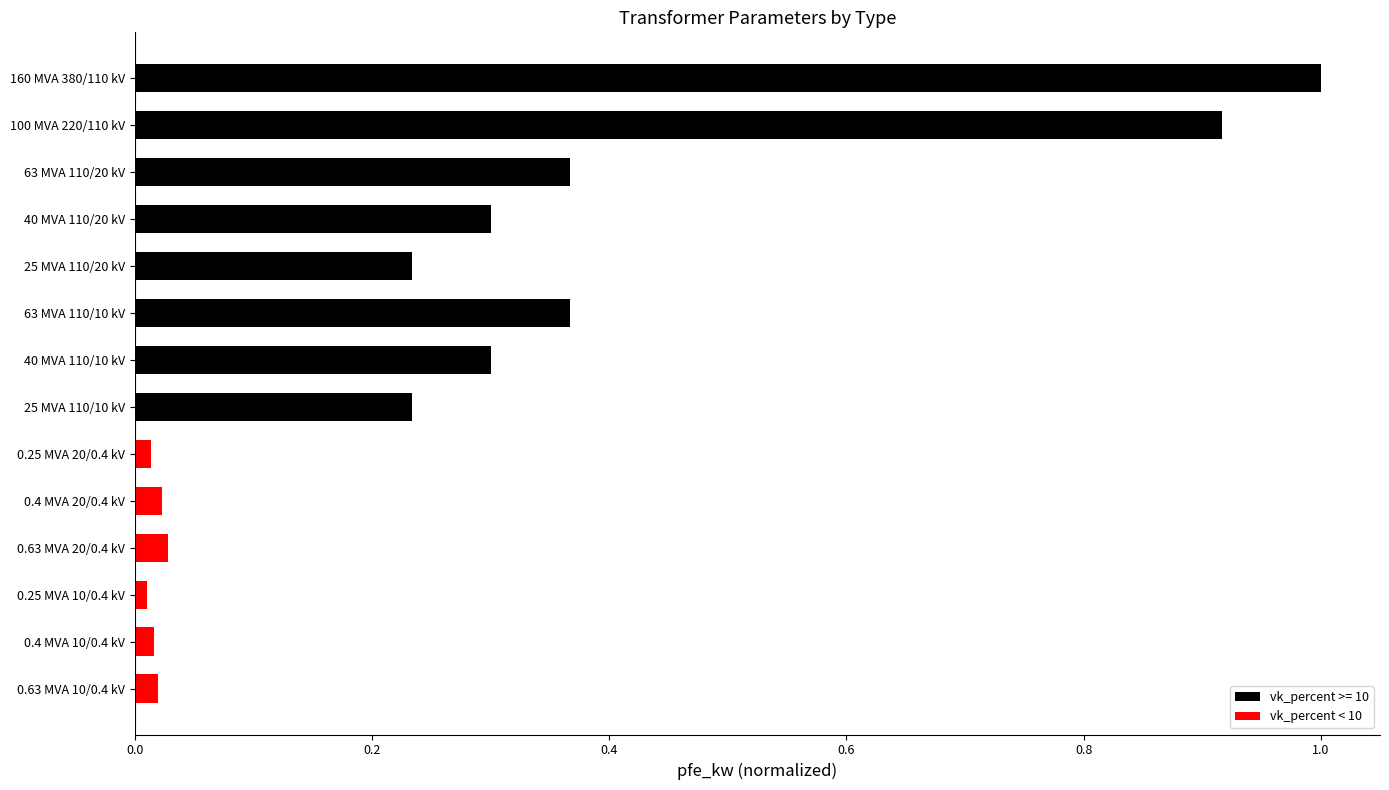

How many series are shown in this chart?

1